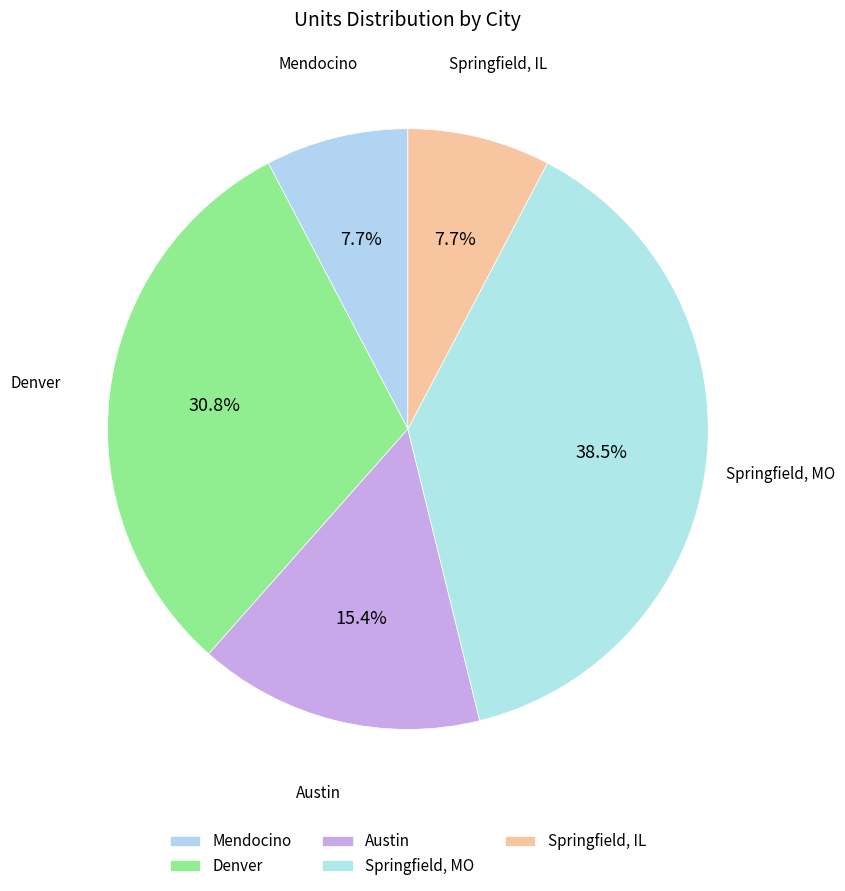

How many slices are in this pie chart?

5